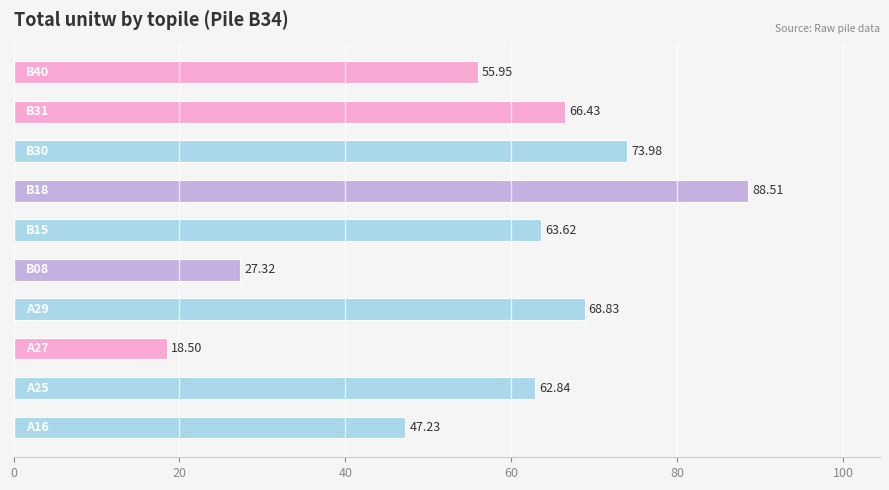

What is the difference between the maximum and minimum values?

70.0